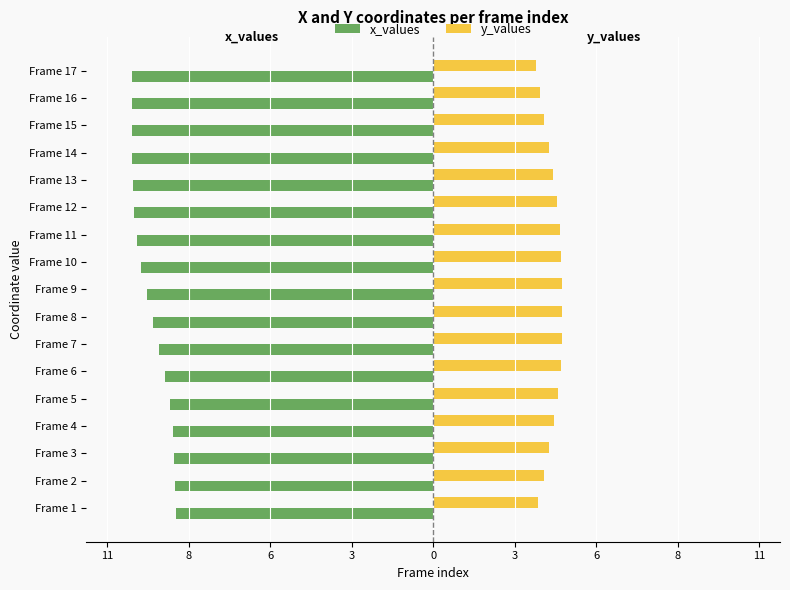

What are all the series names shown in the legend?

x_values, y_values